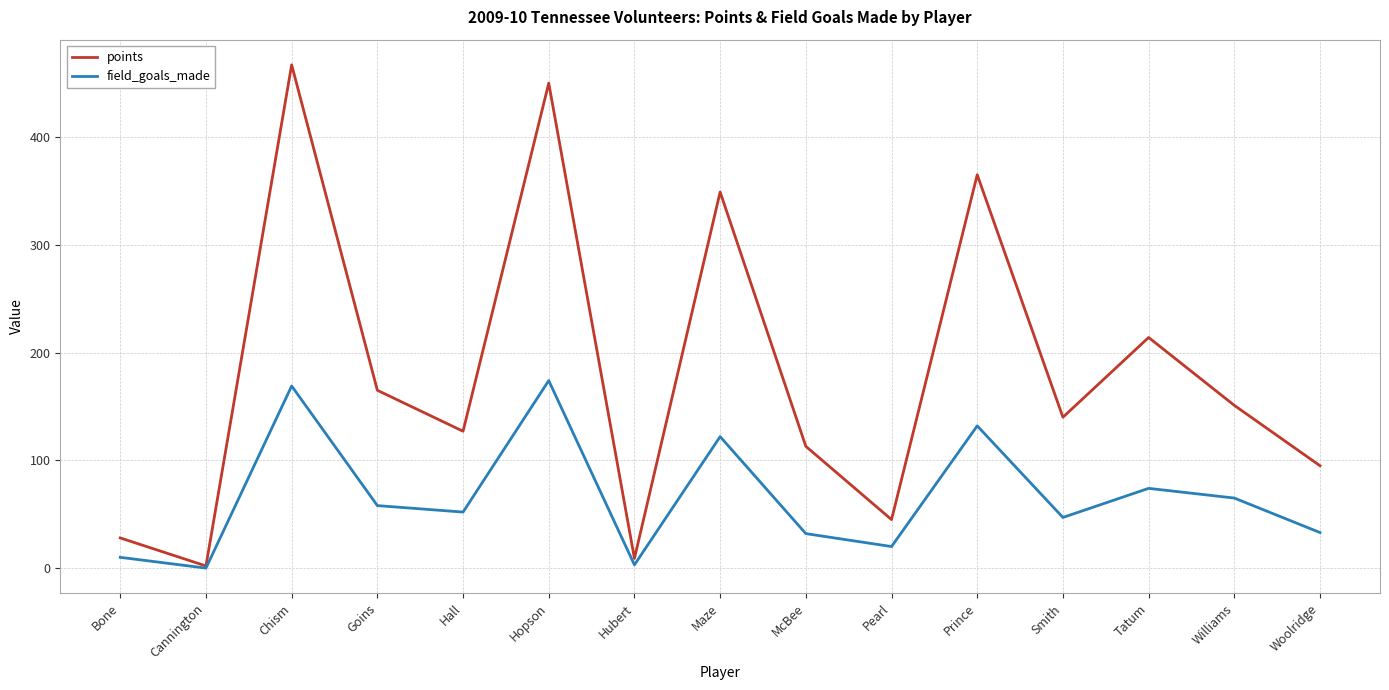

What position from the left is Prince?

11